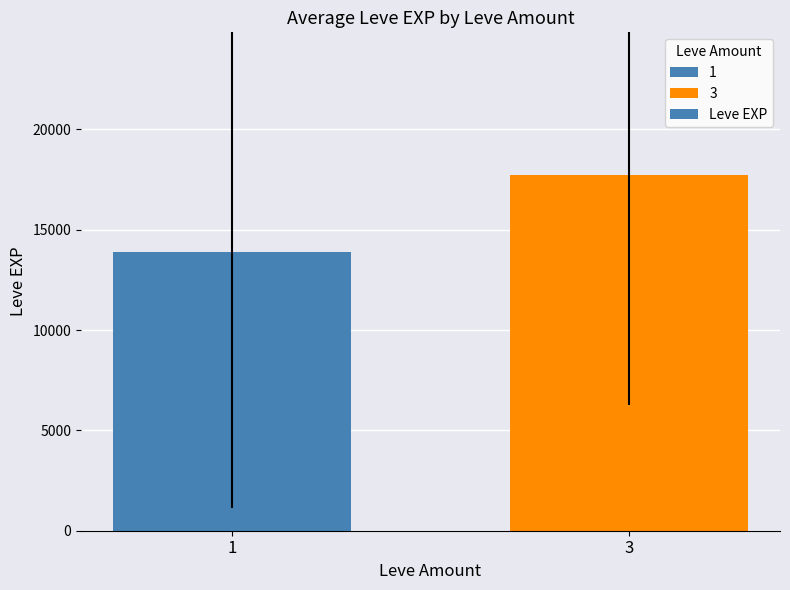

List the labels in order of value, smallest first.

1, 3